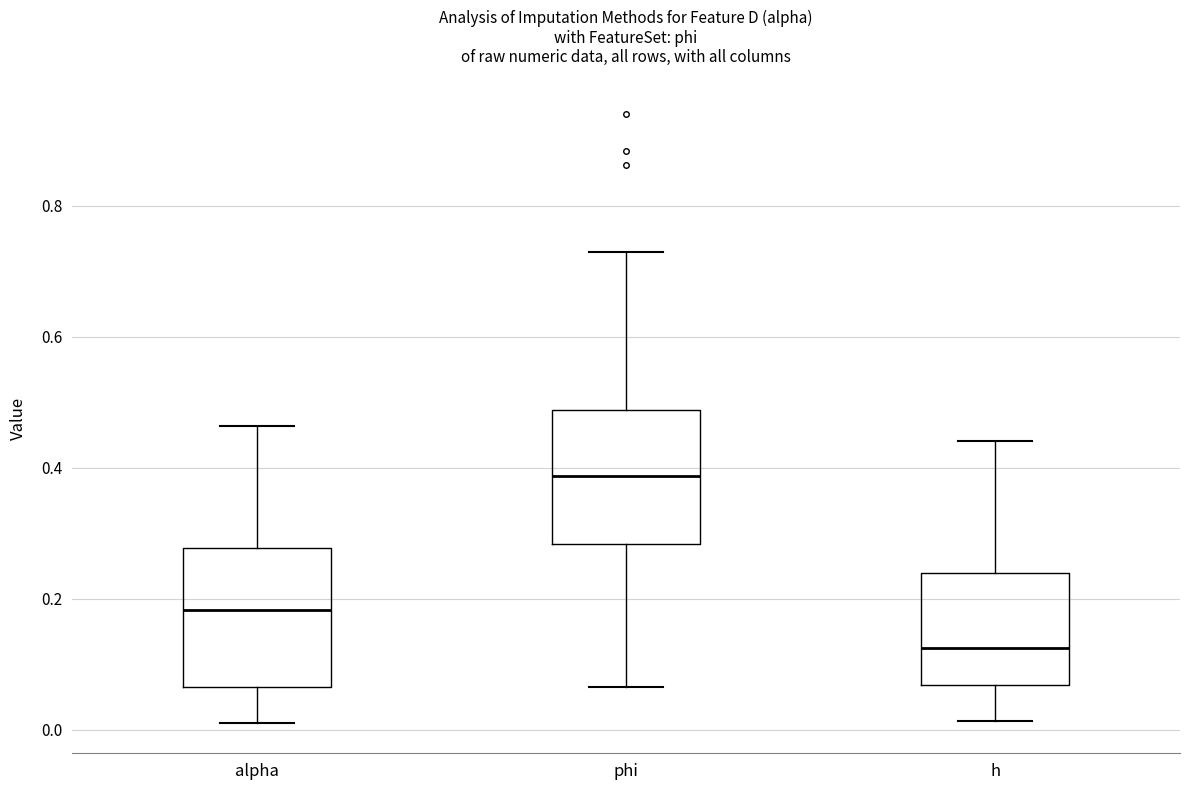

Reading left to right, read every box against the y-axis: the position of its median line, the range the box covers, and the ends of its whiskers. The values are not printed on the chart, so give them approximately, as read against the axis.

alpha: median 0.18, box 0.06 to 0.28, whiskers 0.02 to 0.46
phi: median 0.38, box 0.28 to 0.48, whiskers 0.06 to 0.72
h: median 0.12, box 0.06 to 0.24, whiskers 0.02 to 0.44